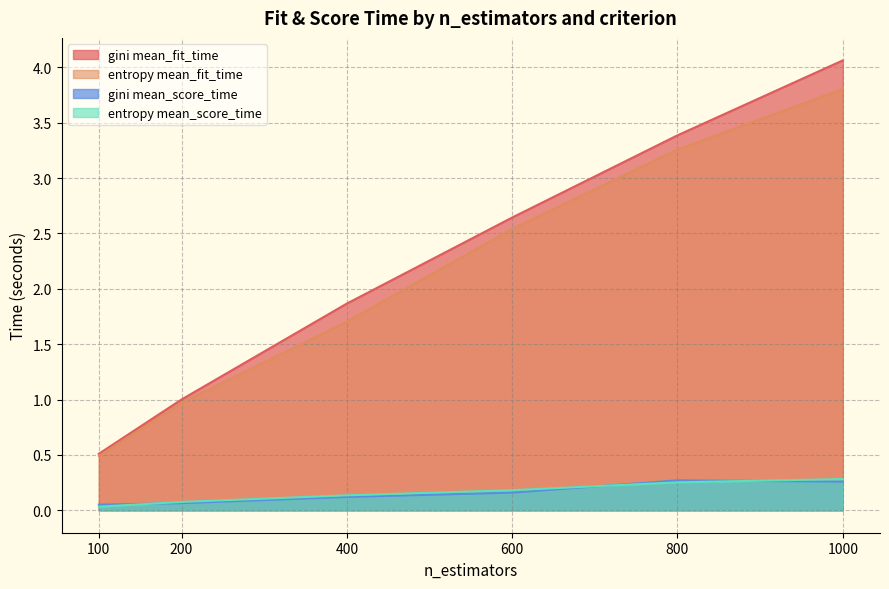

List the labels in order of entropy mean_score_time value, smallest first.

100, 200, 400, 600, 800, 1000